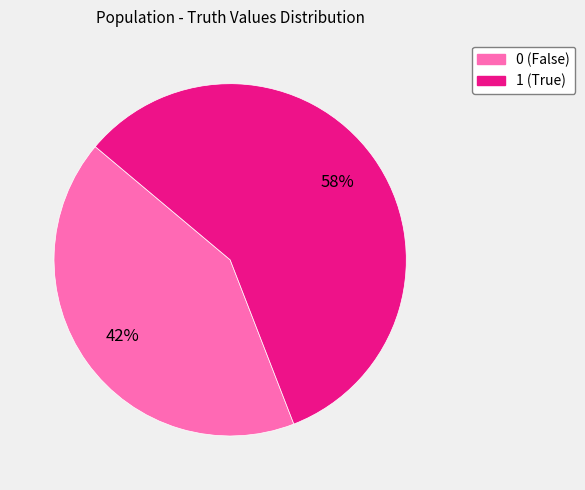

Which category has the biggest portion of the pie?

1